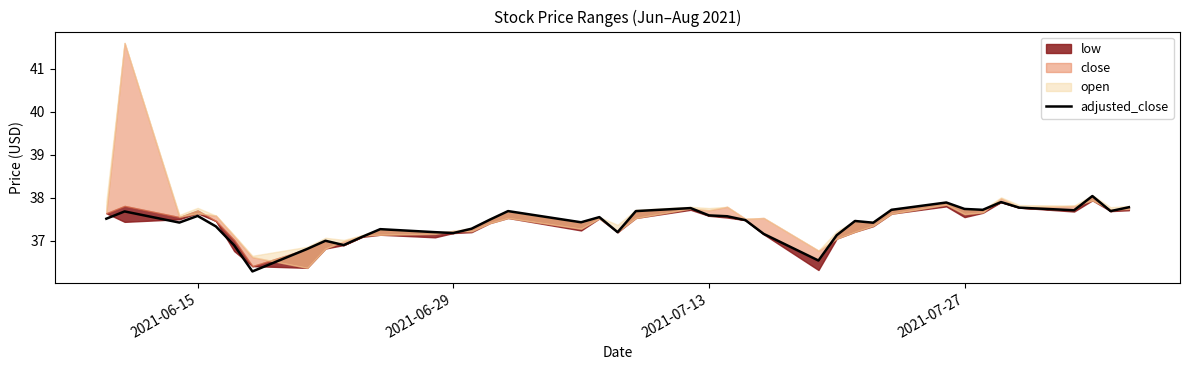

What is the highest value of the adjusted_close series?

38.0